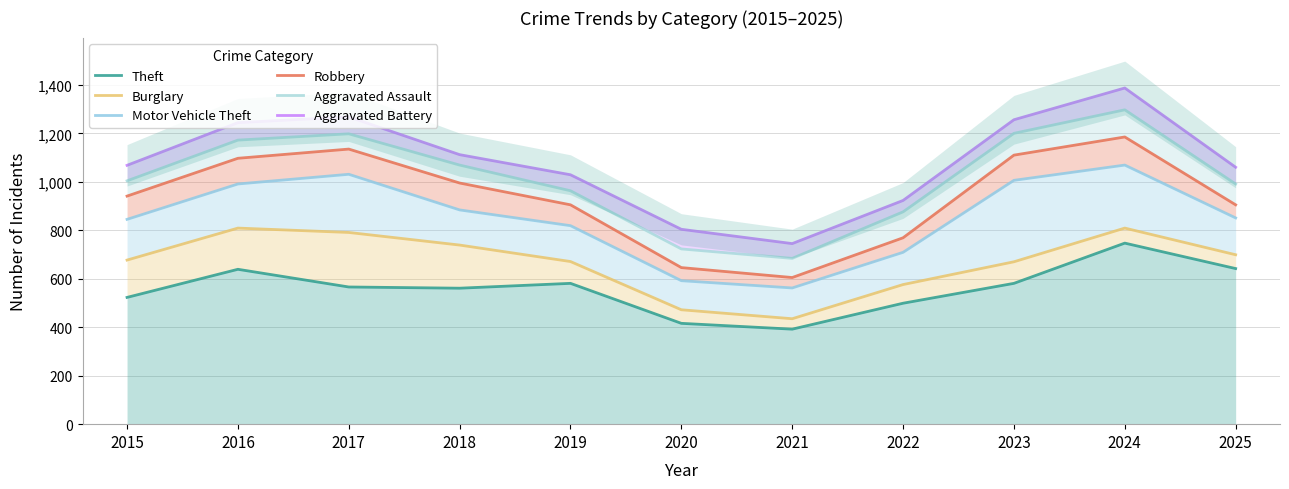

Is it true that Aggravated Battery equals 1112 at 2018?

True